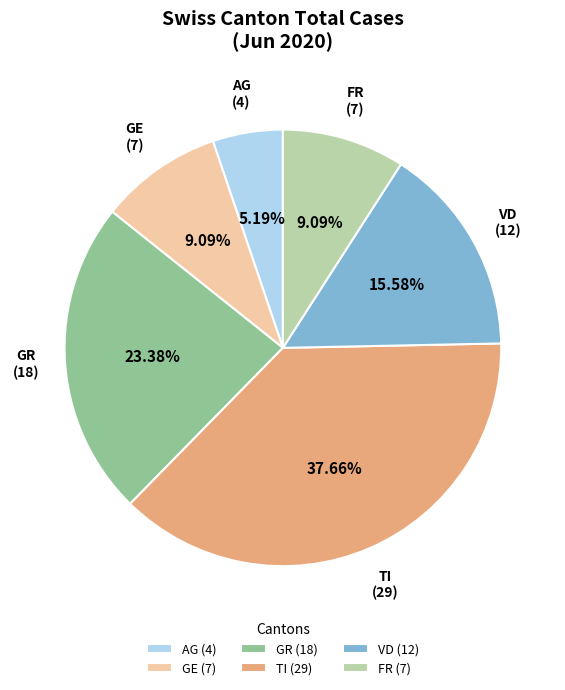

How many slices are in this pie chart?

6